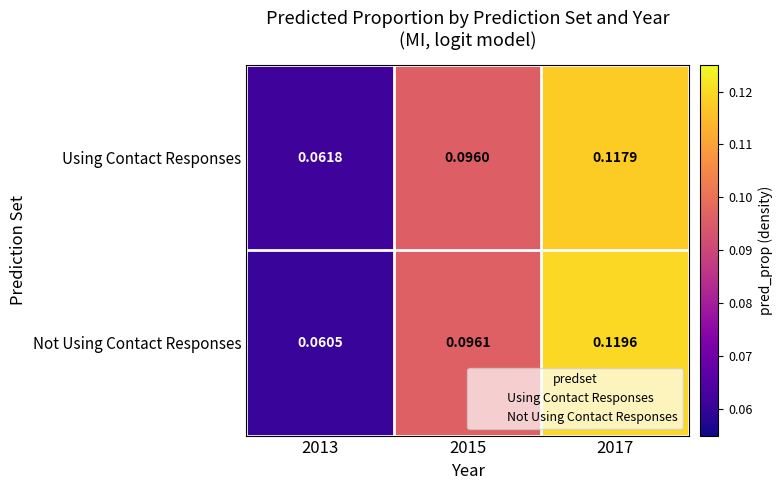

Is the value of Not Using Contact Responses at 2013 greater than the value of Using Contact Responses at 2017?

No